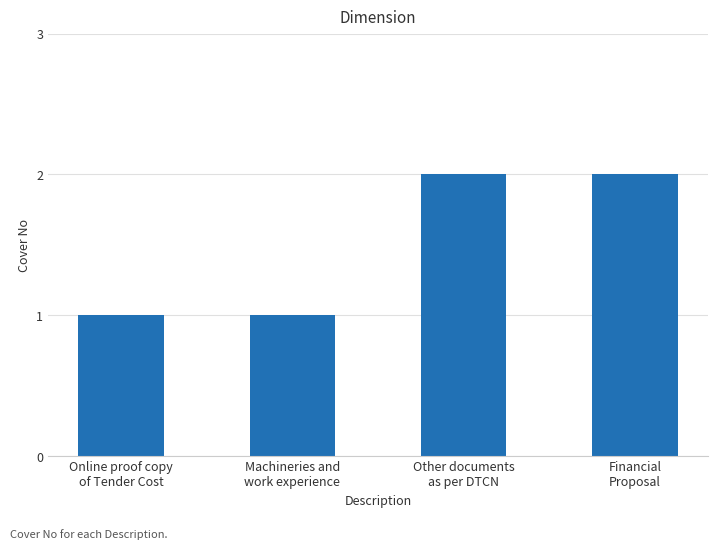

Reading left to right, list all the values displayed in this chart.

1	1	2	2